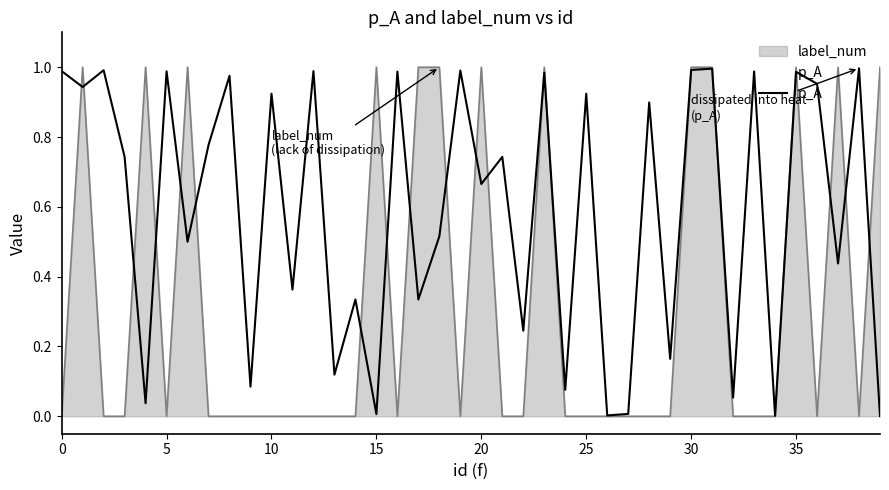

List the series in order of their overall mean, lowest first.

label_num, p_A